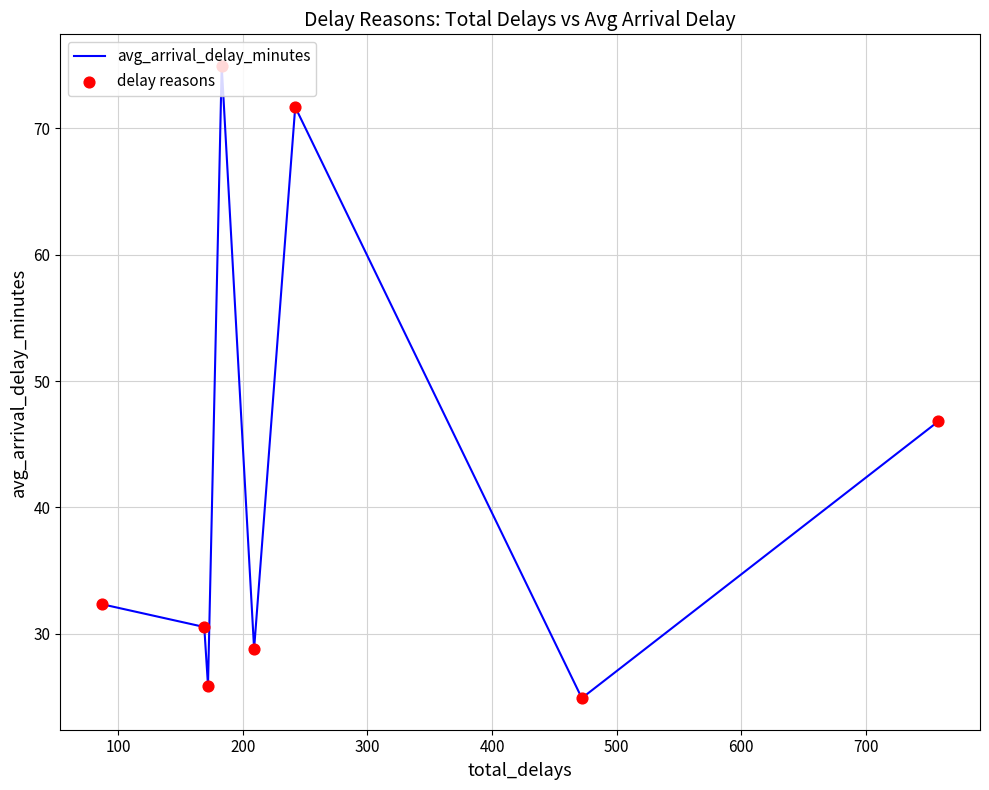

How many interior local valleys (lower than both neighbors) does the data have?

3